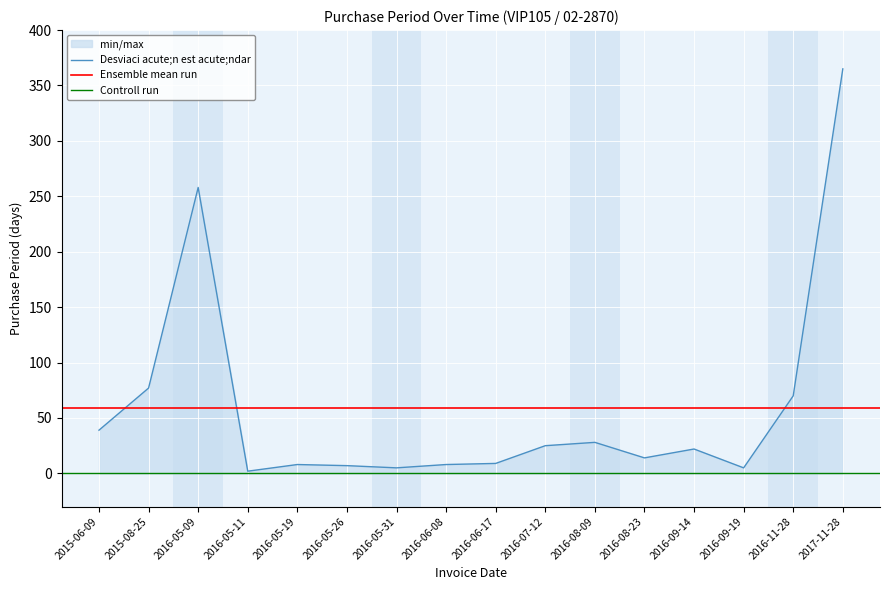

Which label corresponds to the largest value in the chart?

2017-11-28